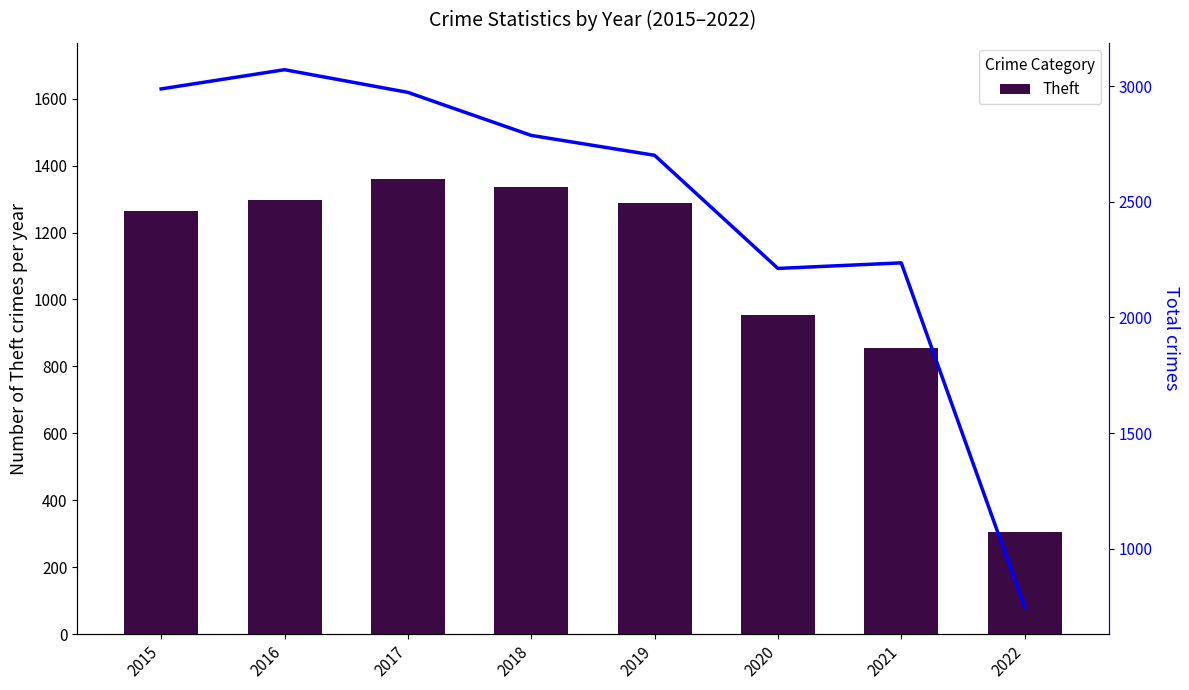

What is the difference between the Theft values at 2016 and 2021?

441